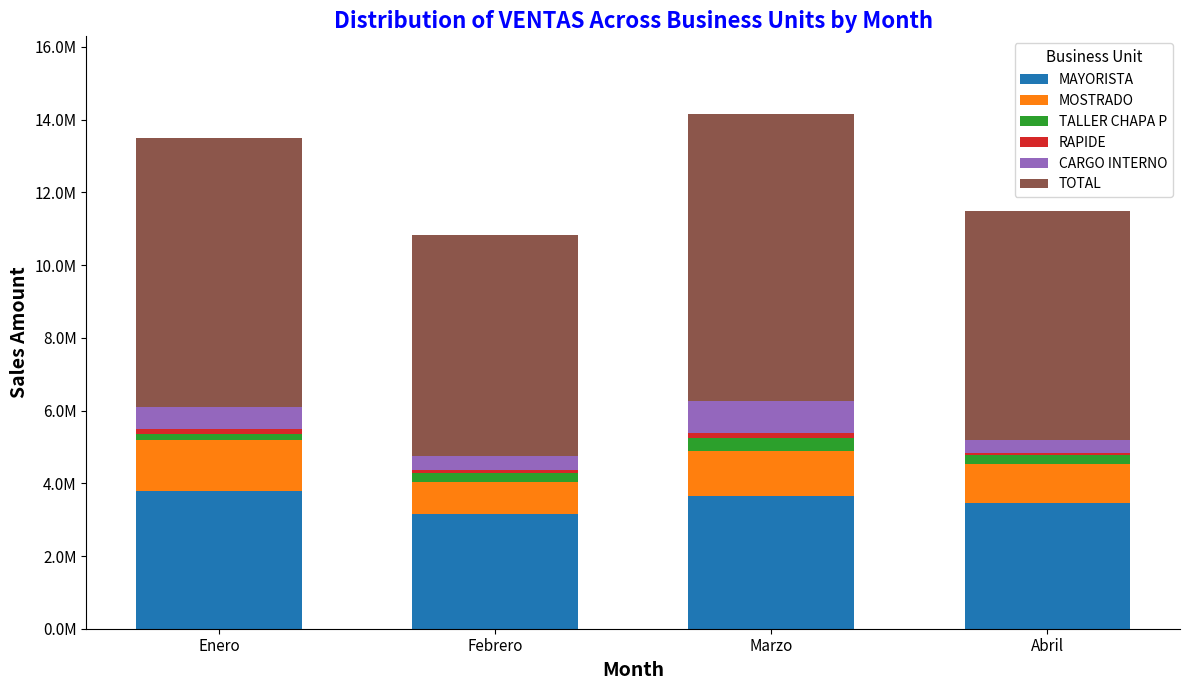

Does the chart contain stacked bars?

Yes